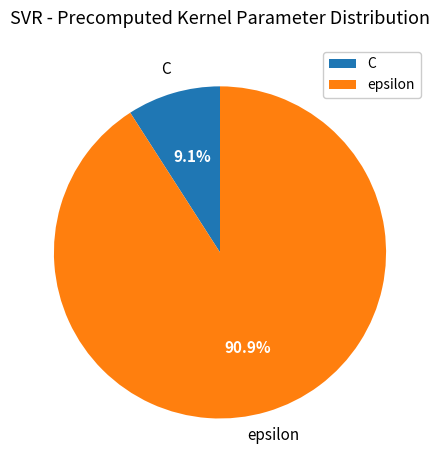

Which category has the smallest portion of the pie?

C